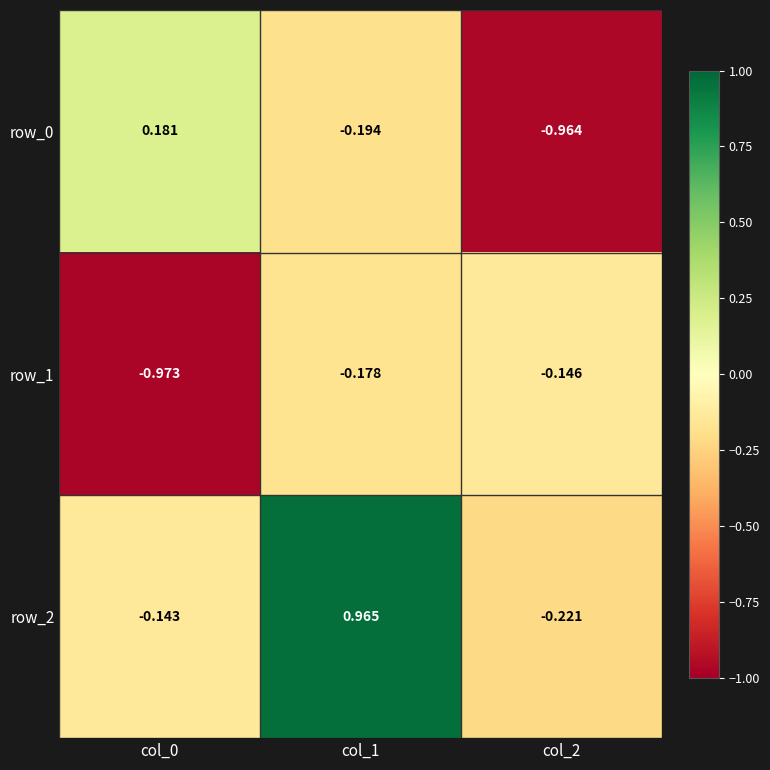

Which series has the widest spread of values?

row_2